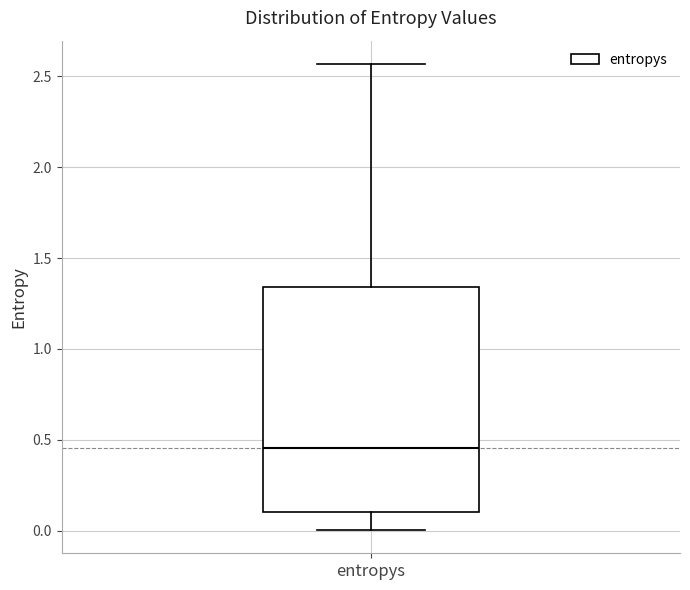

Transcribe this box plot: give where the median line is, the range the box spans, and where the two whiskers end, as read against the y-axis. The values are not printed on the chart, so give them approximately, as read against the axis.

median 0.45, box 0.10 to 1.35, whiskers 0.00 to 2.55